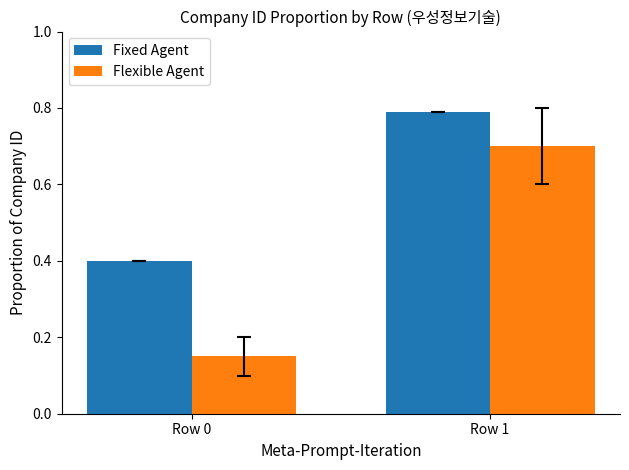

What is the sum of the Fixed Agent values at Row 0 and Row 1?

1.2